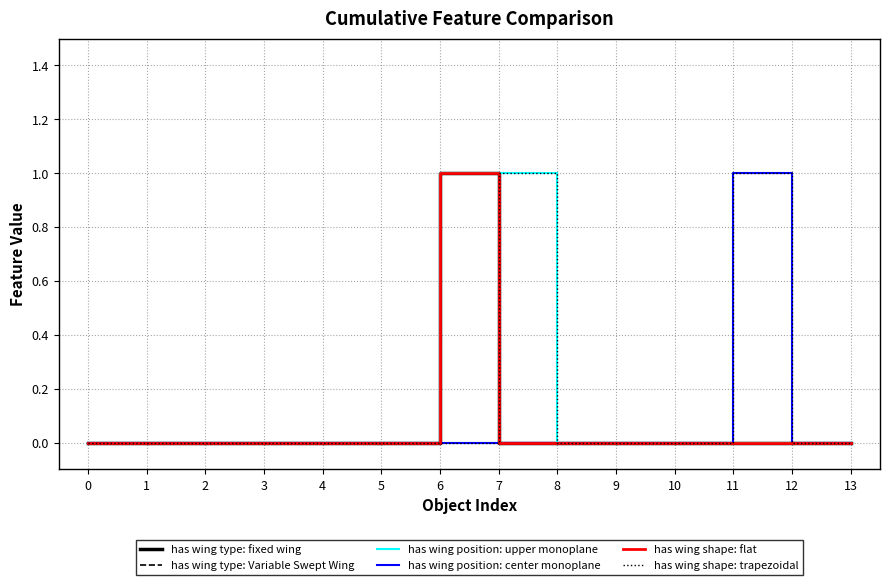

Does the chart display data point markers on the line(s)?

No